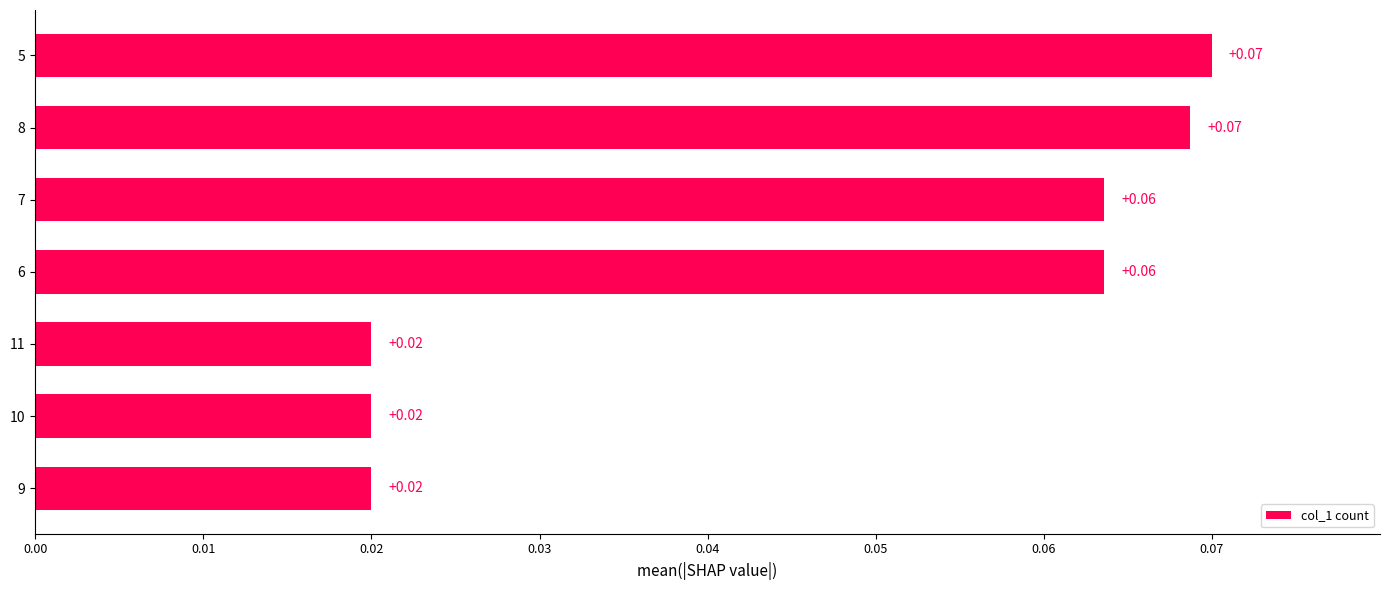

Between 6 and 11, which is larger?

6